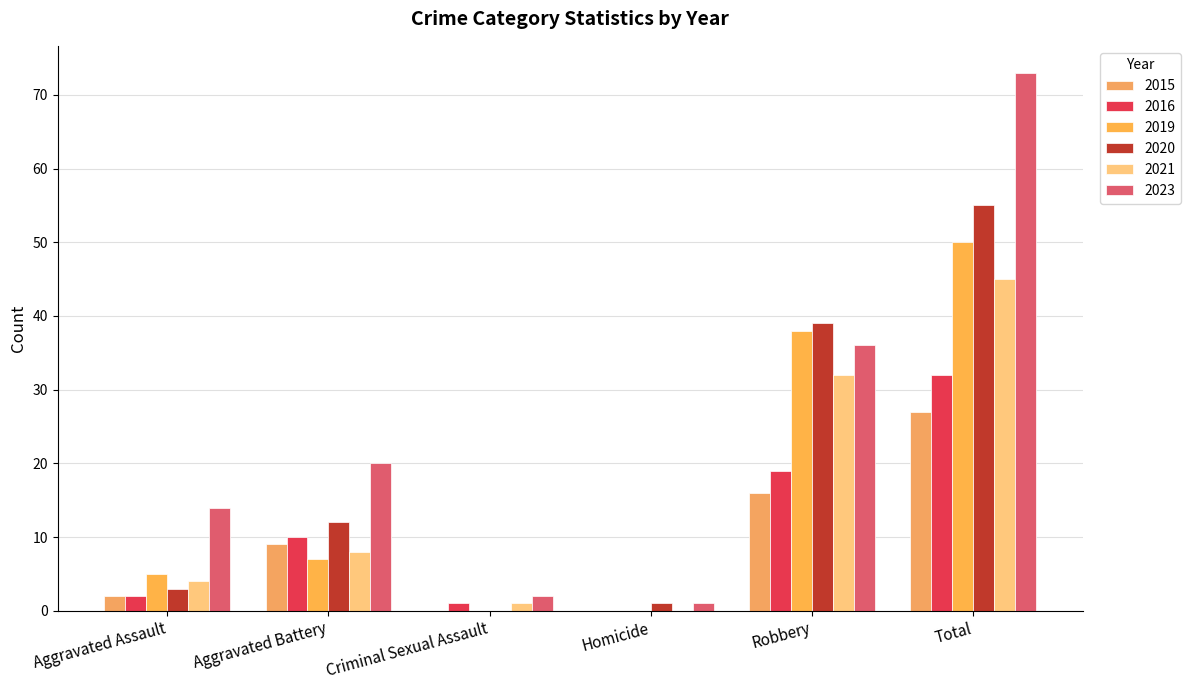

True or false: 2020 has a value of 0 at Homicide.

False